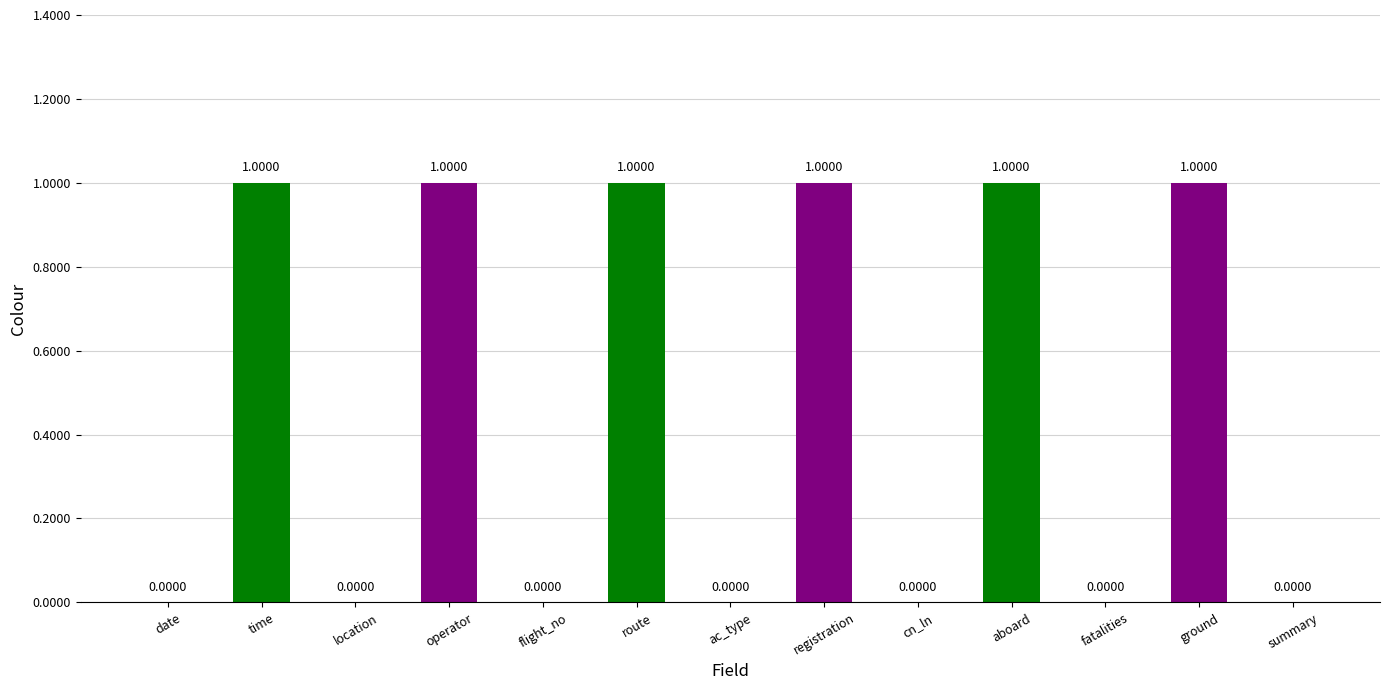

What is the maximum value shown in the chart?

1